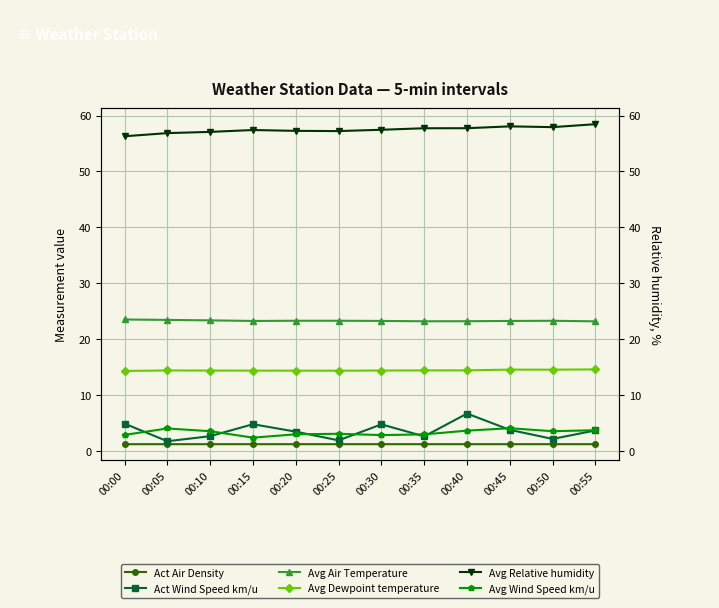

How many Act Air Density values are between 1 and 2?

12